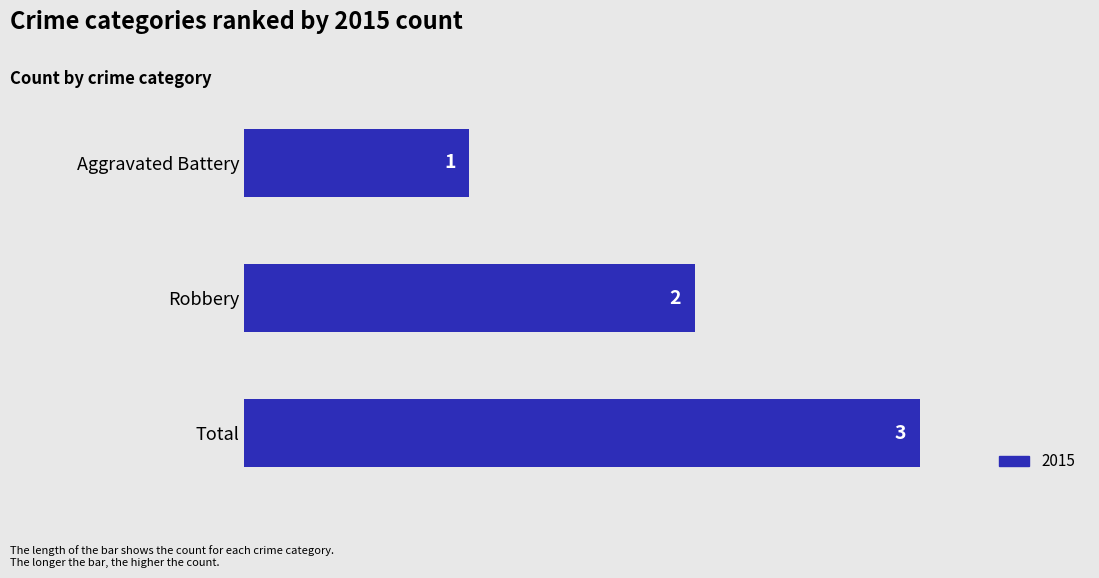

Rank the categories by value from highest to lowest.

Total, Robbery, Aggravated Battery